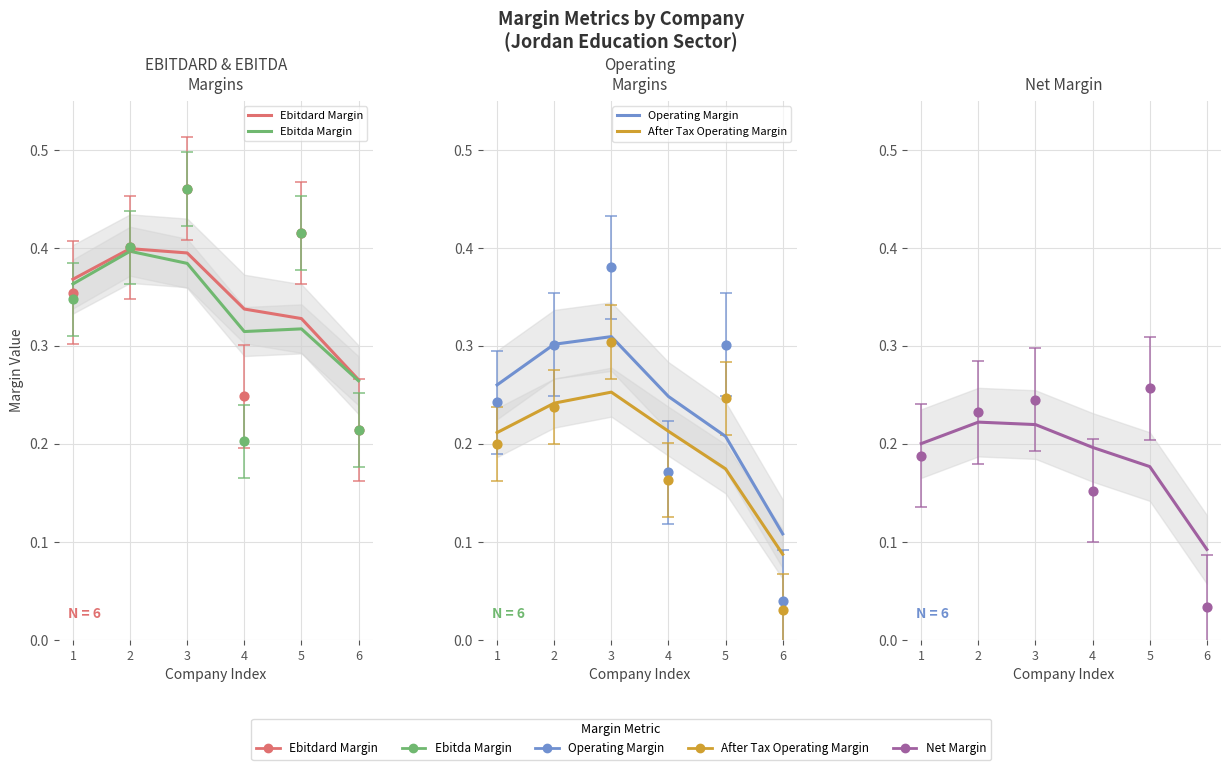

At how many categories does at least one series exceed 0?

6